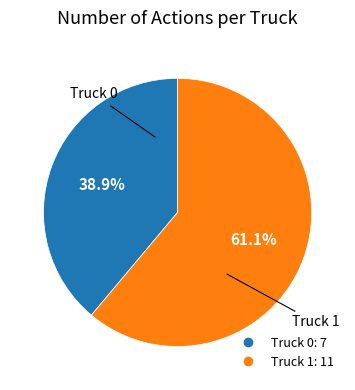

Combined, do Truck 1 and Truck 0 account for over 50%?

Yes